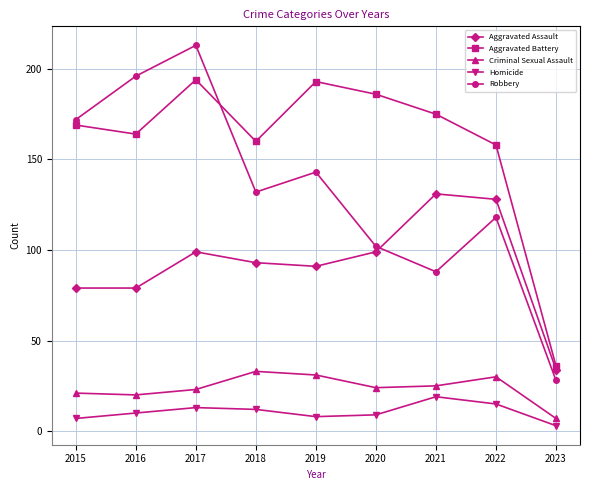

What is the smallest value displayed?

3